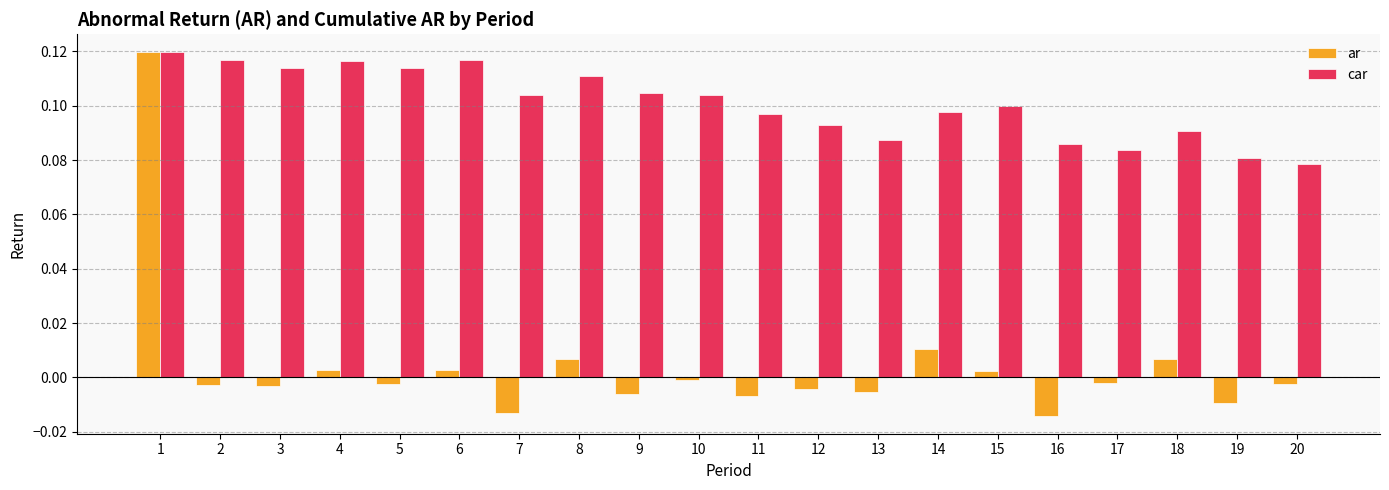

How many bars are there in total?

40